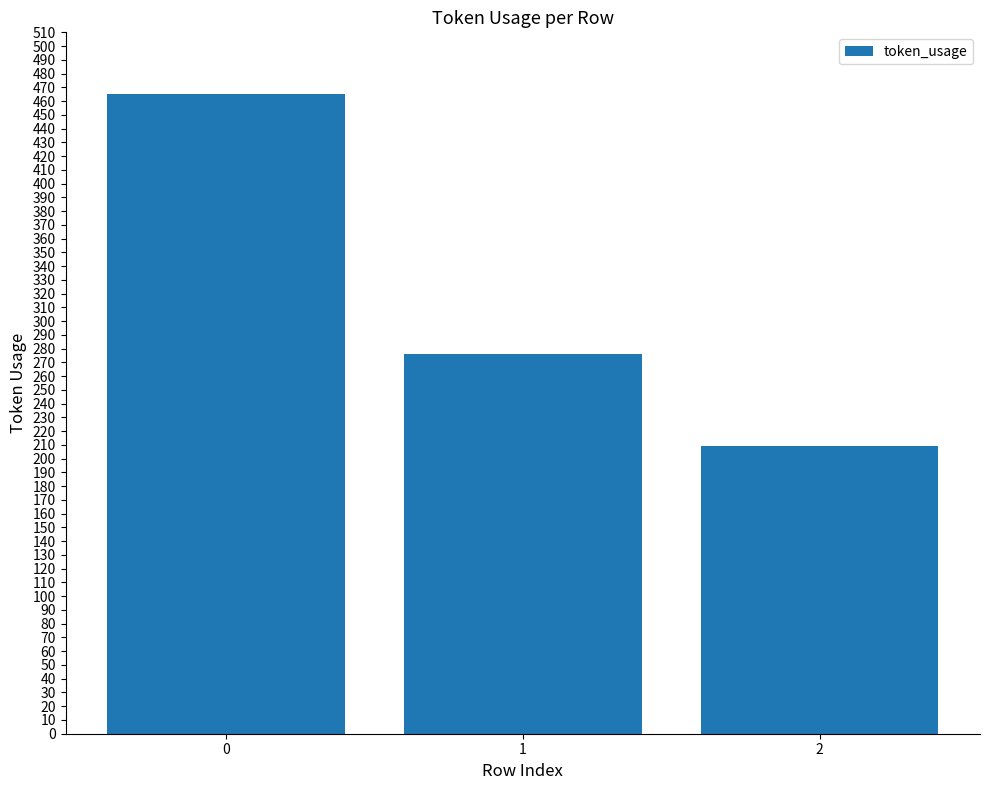

The chart shows a value of 209 at 2. True or false?

True